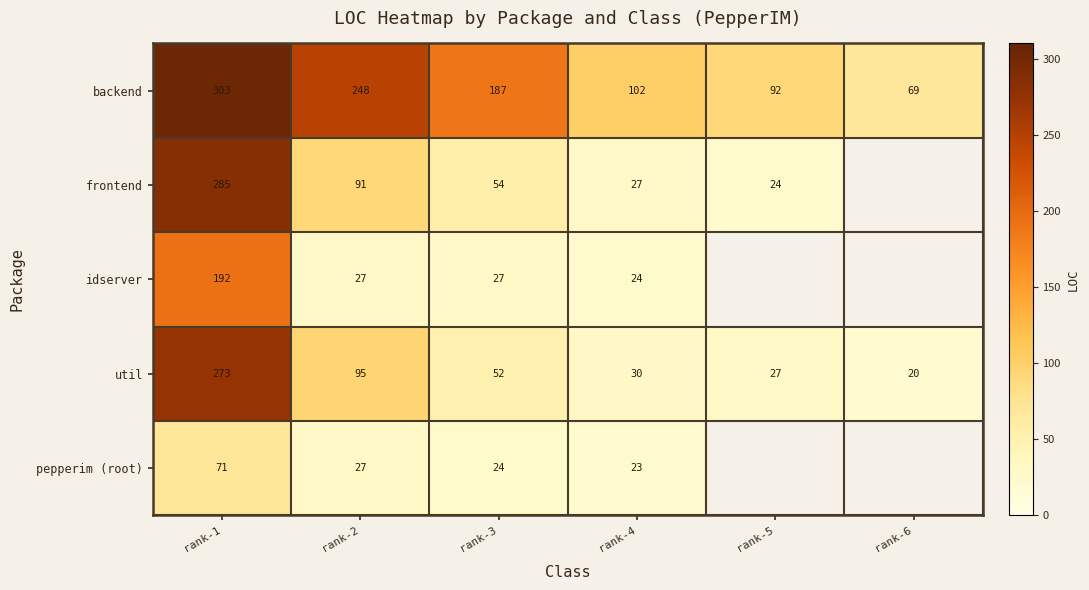

List the labels in order of util value, smallest first.

rank-6, rank-5, rank-4, rank-3, rank-2, rank-1